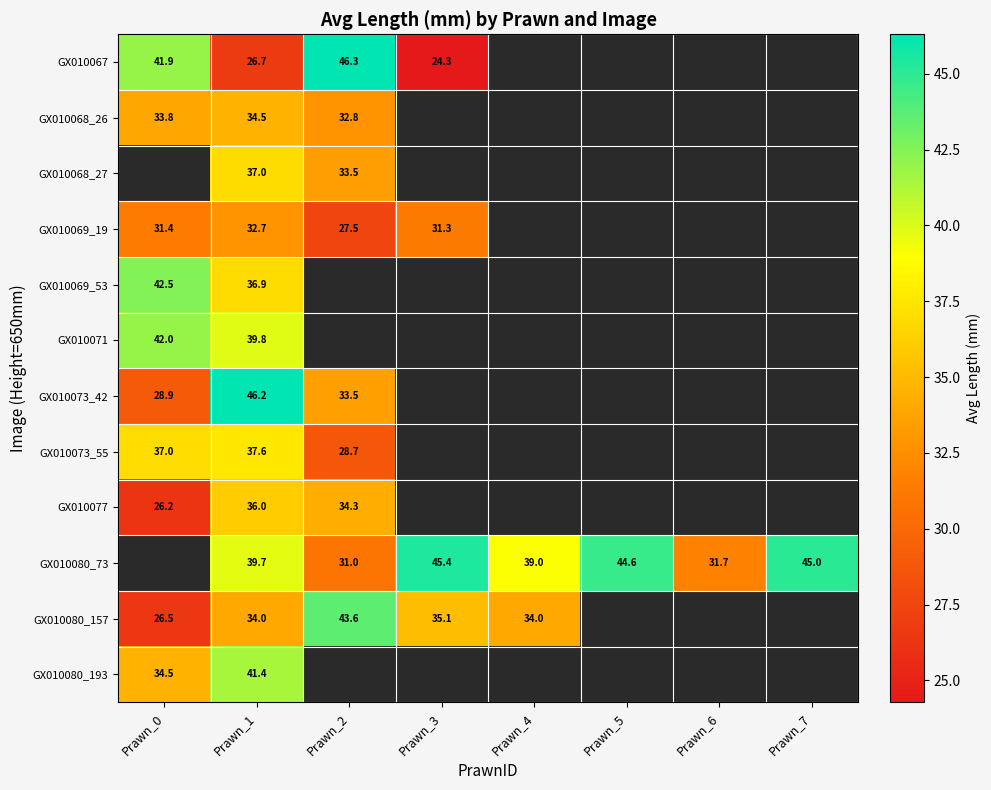

What is the lowest value of the GX010073_42 series?

28.9